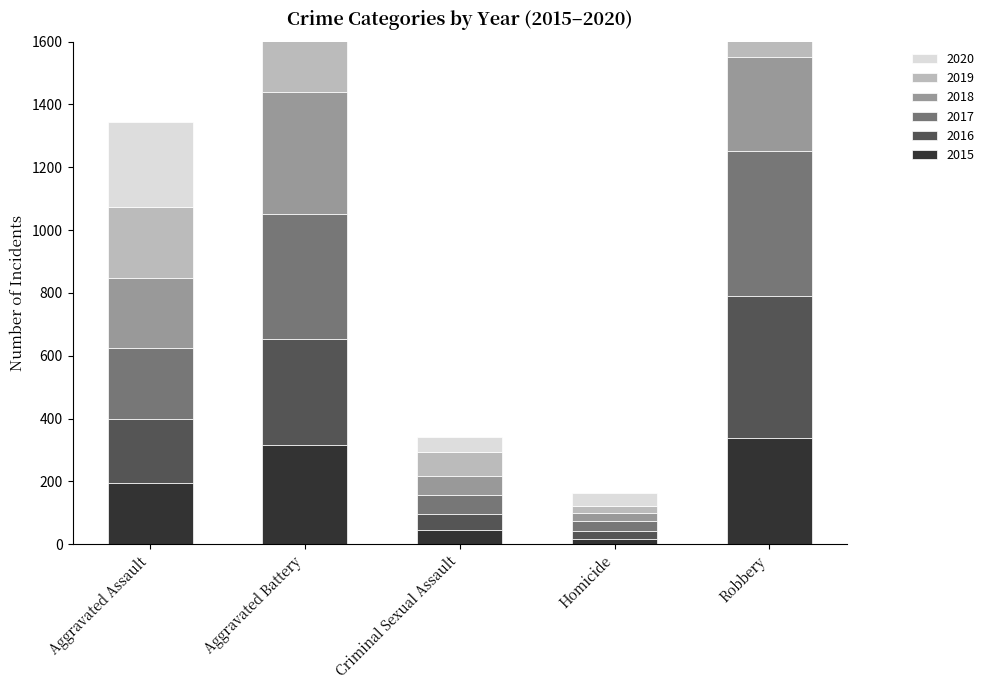

At which category is the sum across all series the highest?

Aggravated Battery